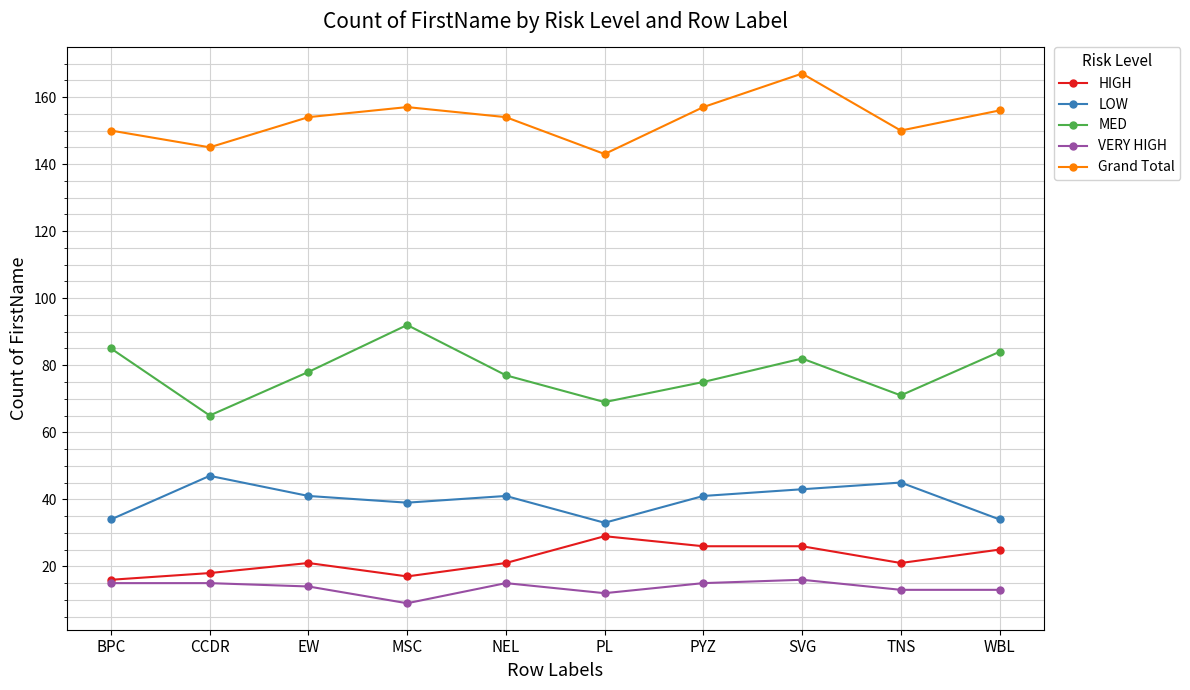

Read the HIGH value at BPC.

16